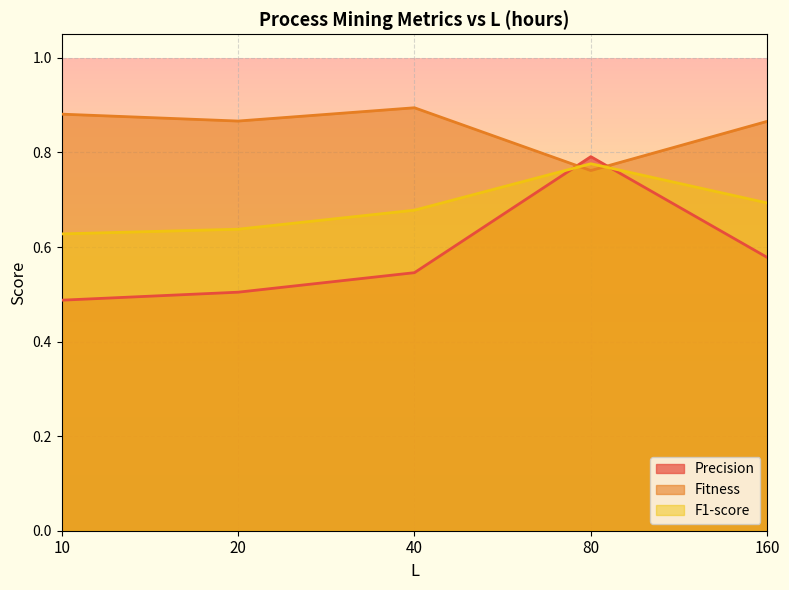

Which category has the highest value across all series?

40